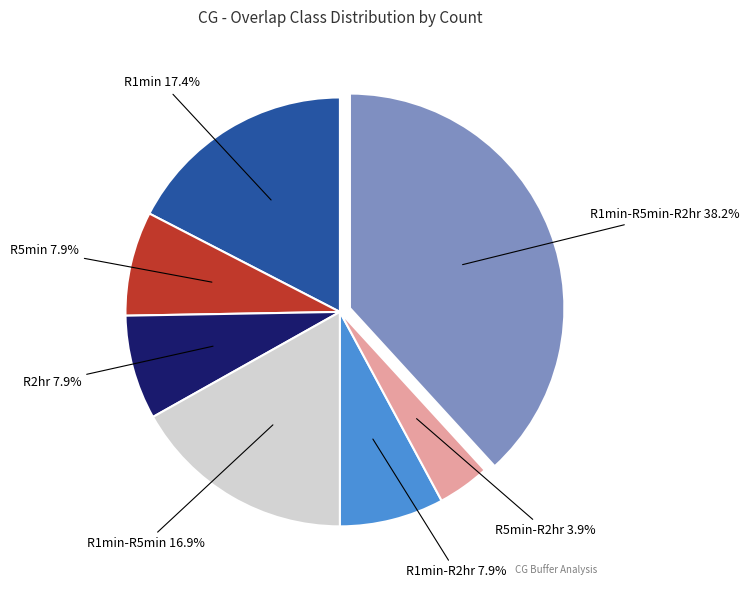

Approximately how many times larger is the value at R5min compared to R2hr?

1.0